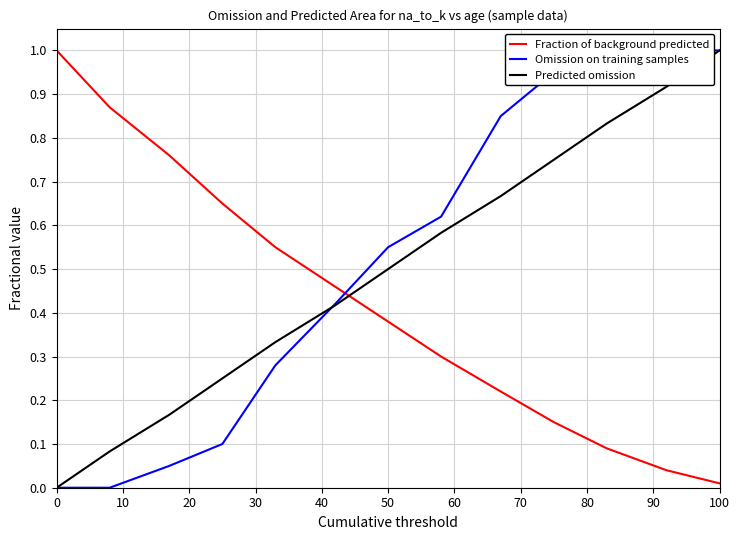

The Predicted omission series shows 1.0 at 100. True or false?

True